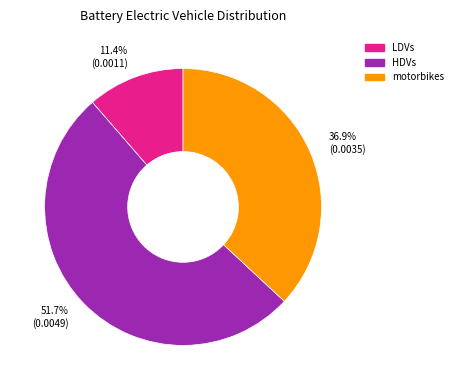

How many slices are in this pie chart?

3